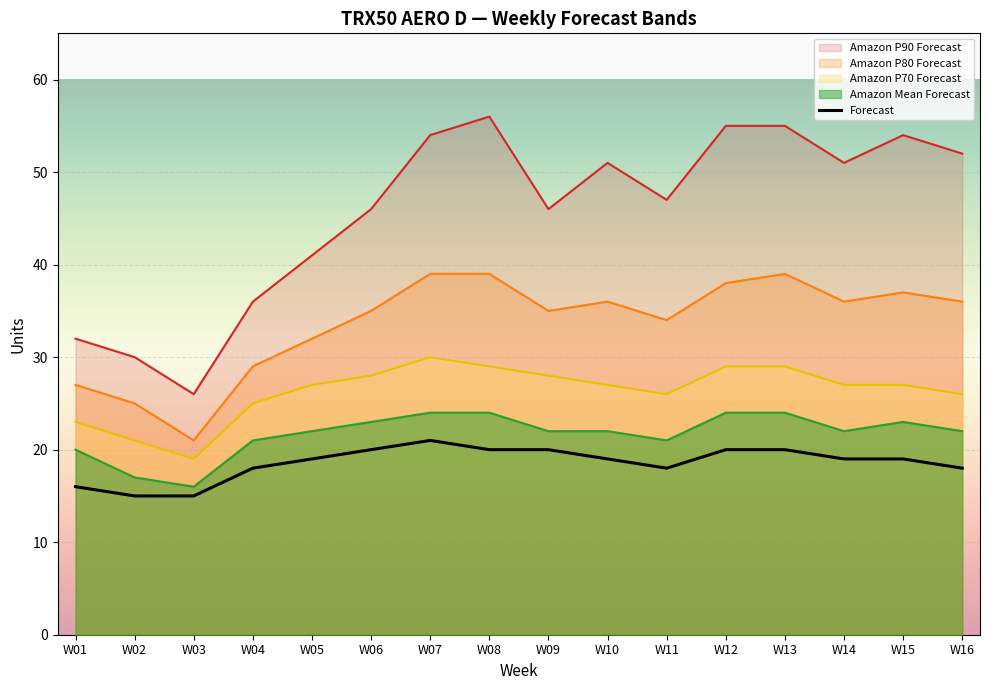

Approximately how many times larger is the value at W07 compared to W11?

1.2